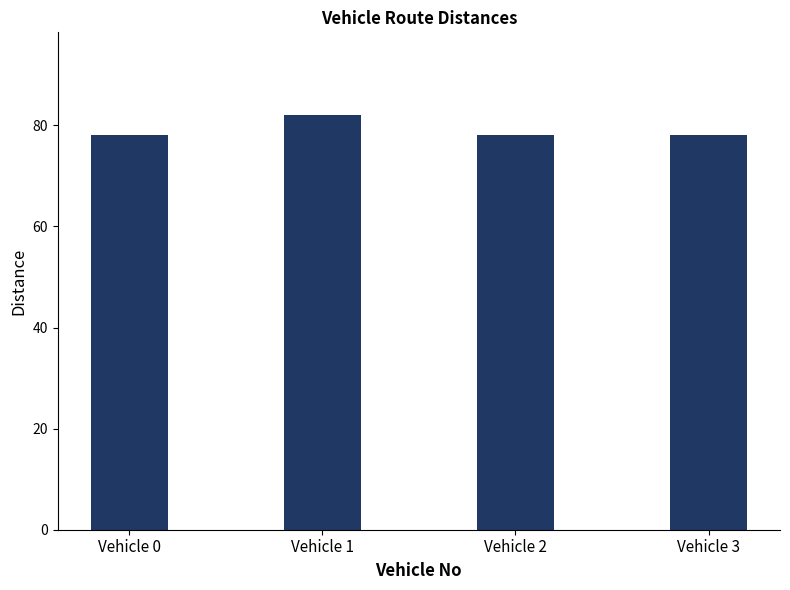

Reading left to right, extract all data points from this chart.

78	82	78	78